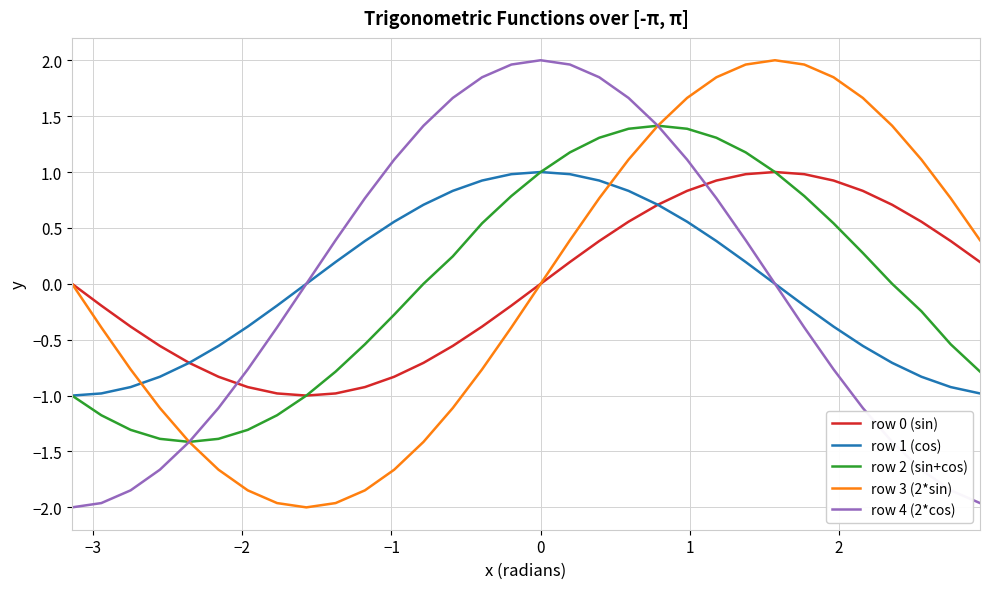

Does the chart display data point markers on the line(s)?

No